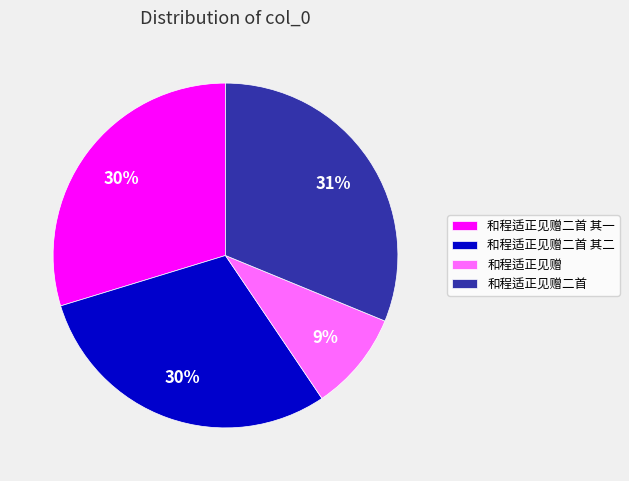

Between 和程适正见赠二首 其一 and 和程适正见赠, which is larger?

和程适正见赠二首 其一